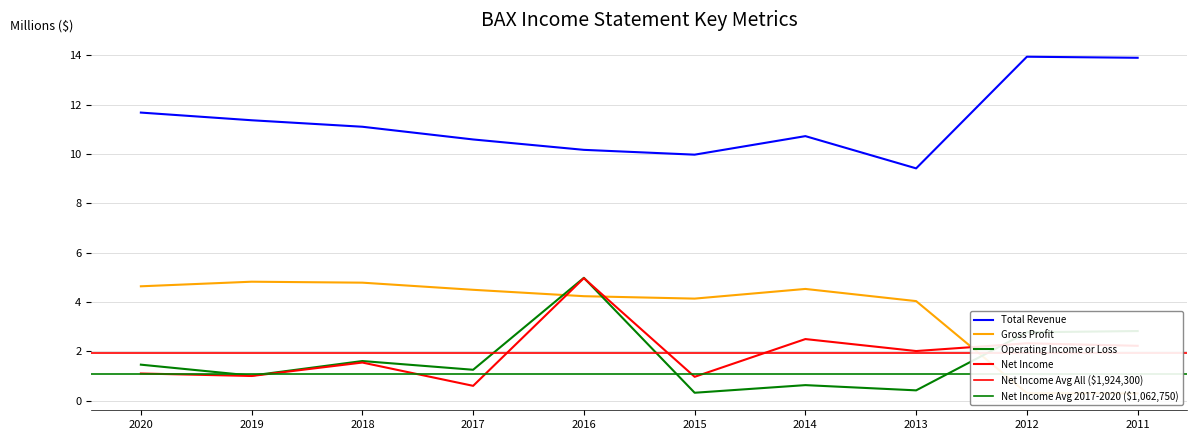

The Operating Income or Loss series shows 1.0 at 2019. True or false?

True